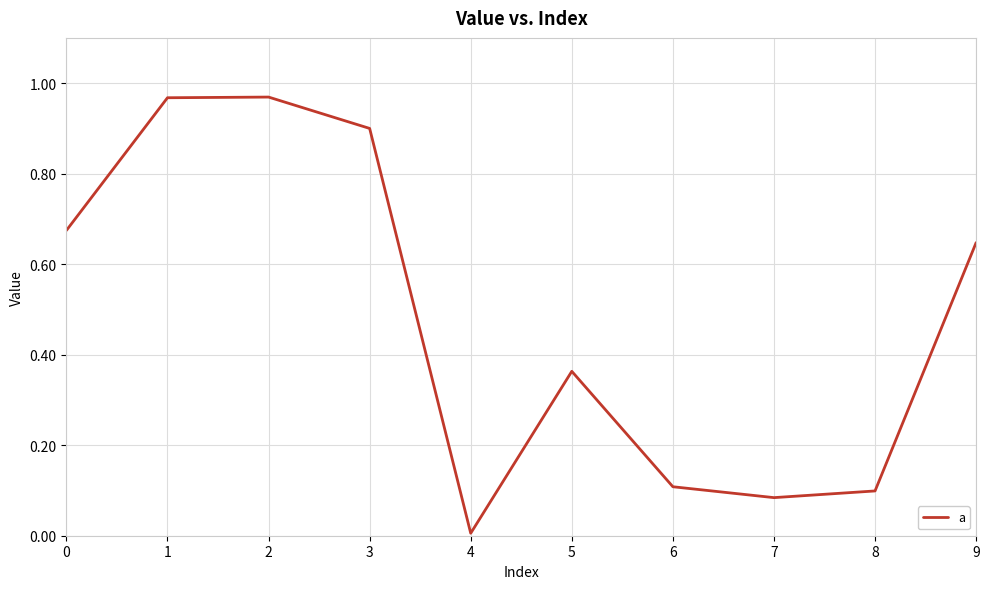

What is the difference between the values at 8 and 2?

0.9